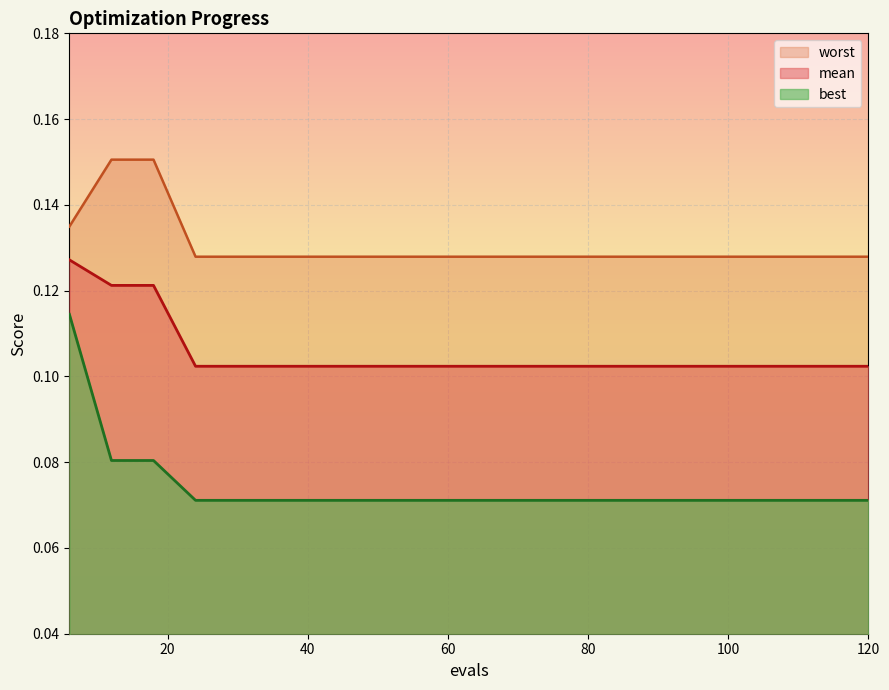

The worst series shows 0.1 at 90. True or false?

True